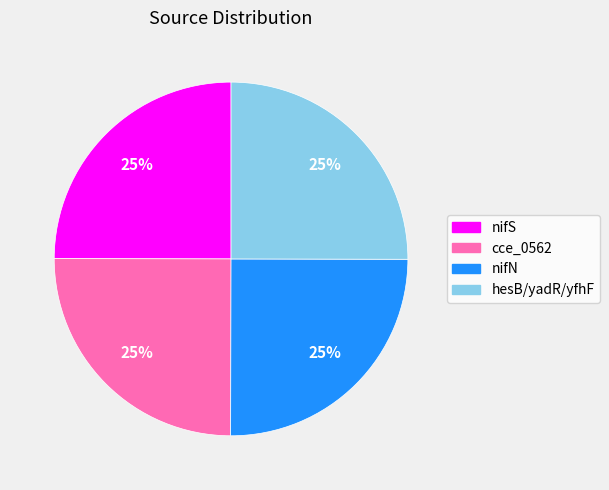

Is there a majority slice in this chart?

No